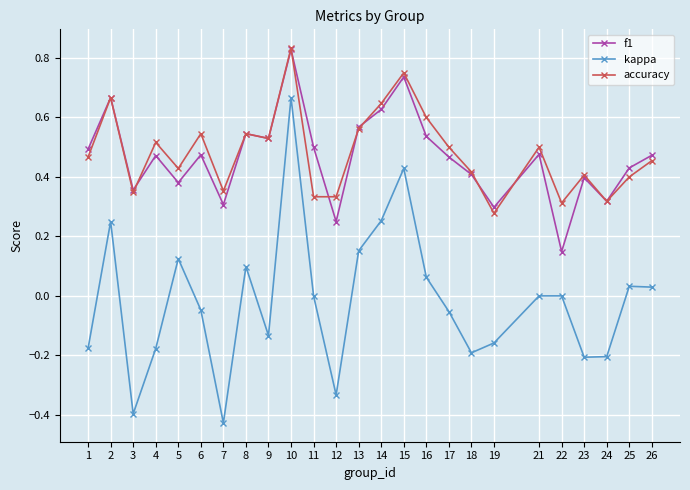

At 22, list the series in order from smallest to largest.

kappa, f1, accuracy